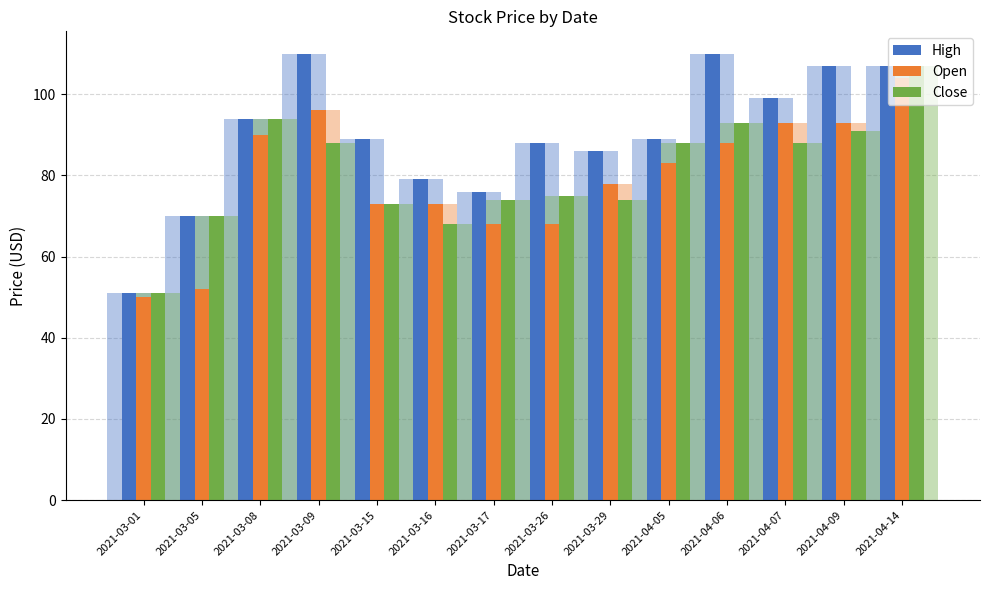

How many values in the High series are below 89?

6